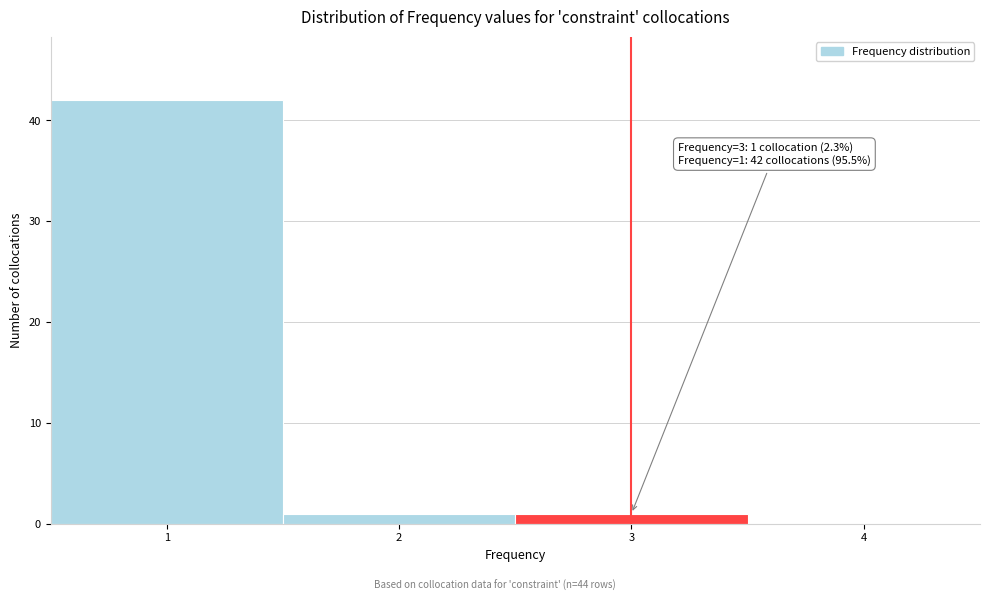

Which range on the x-axis has the tallest bar?

0.5 to 1.5